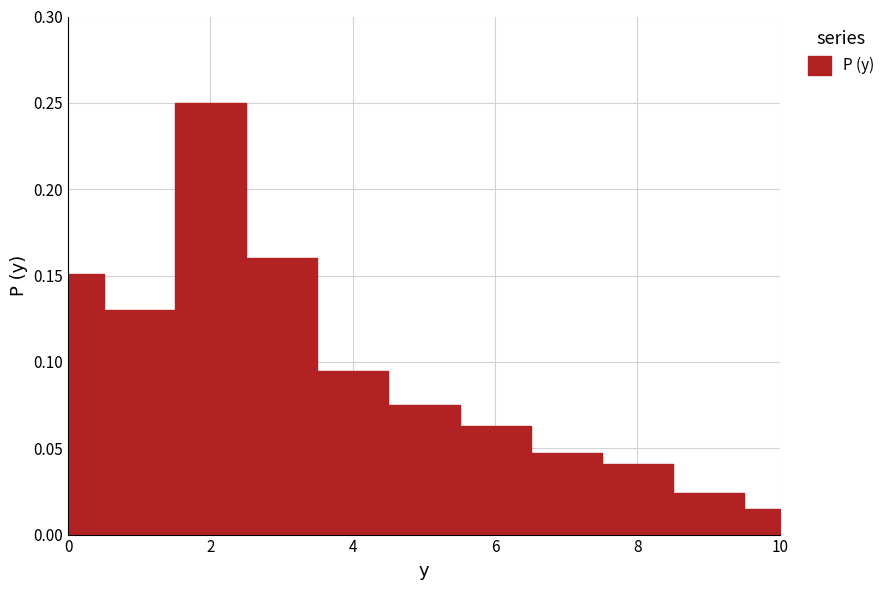

The value at 8 is 0.1. True or false?

False